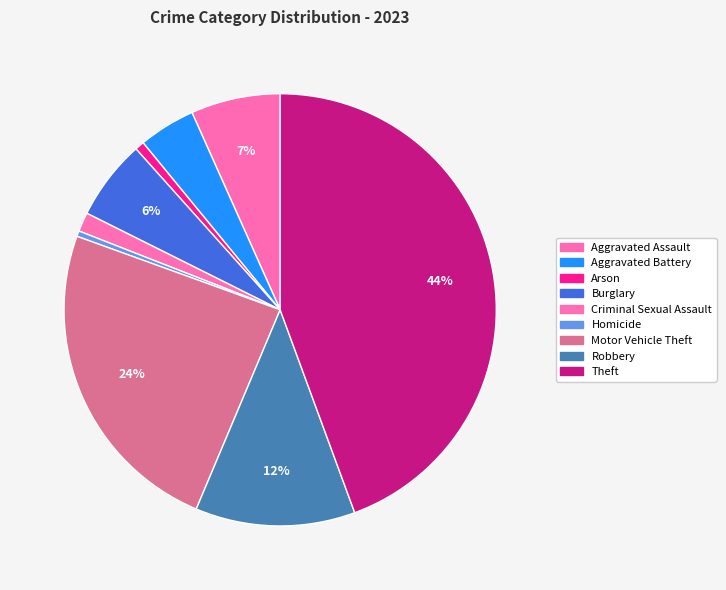

What percentage is the Criminal Sexual Assault slice, to the nearest percent?

1%